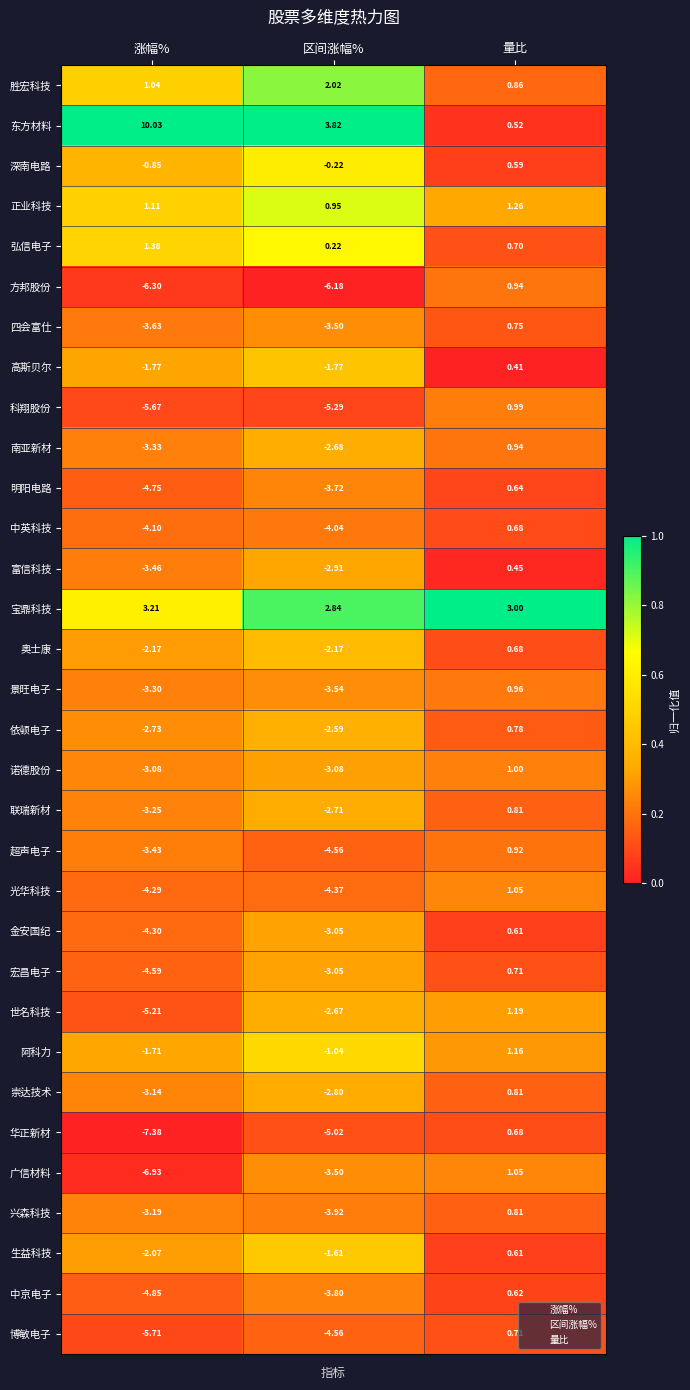

Which series has the largest range (max minus min)?

东方材料